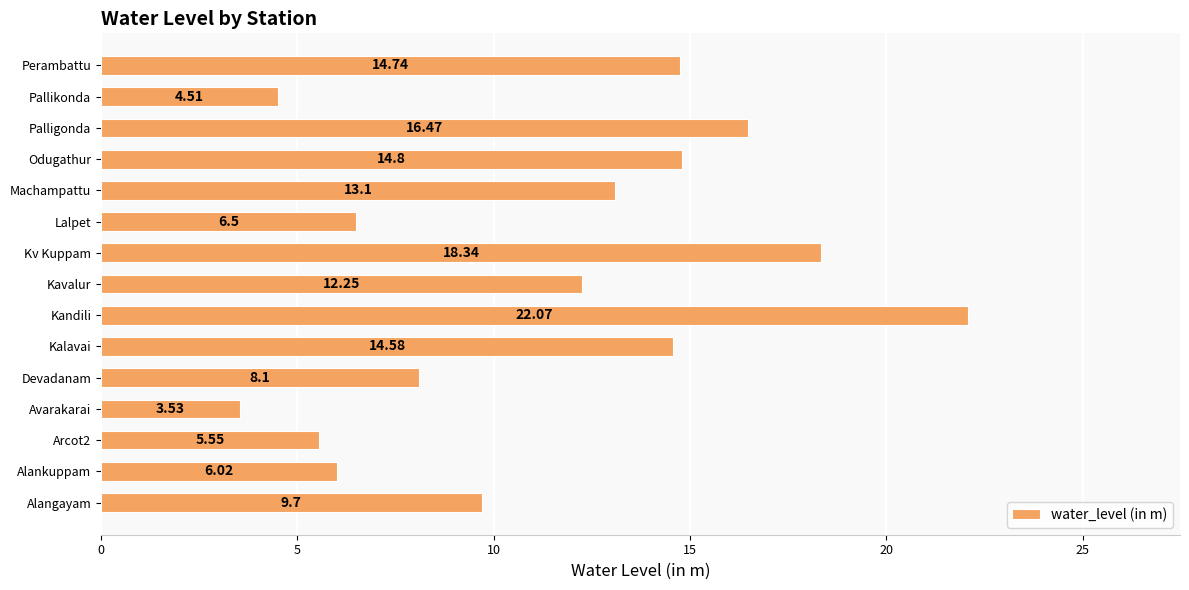

What is the greatest value displayed?

22.1